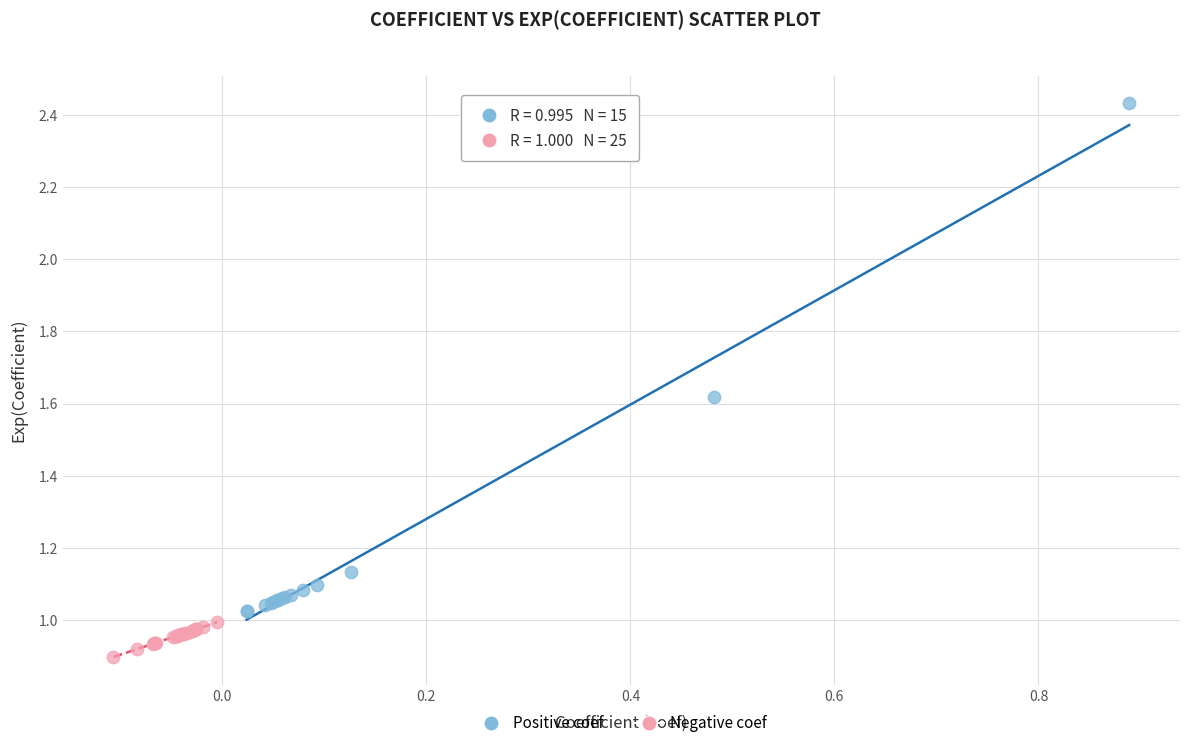

Which series reaches the minimum Y coordinate?

Negative coef